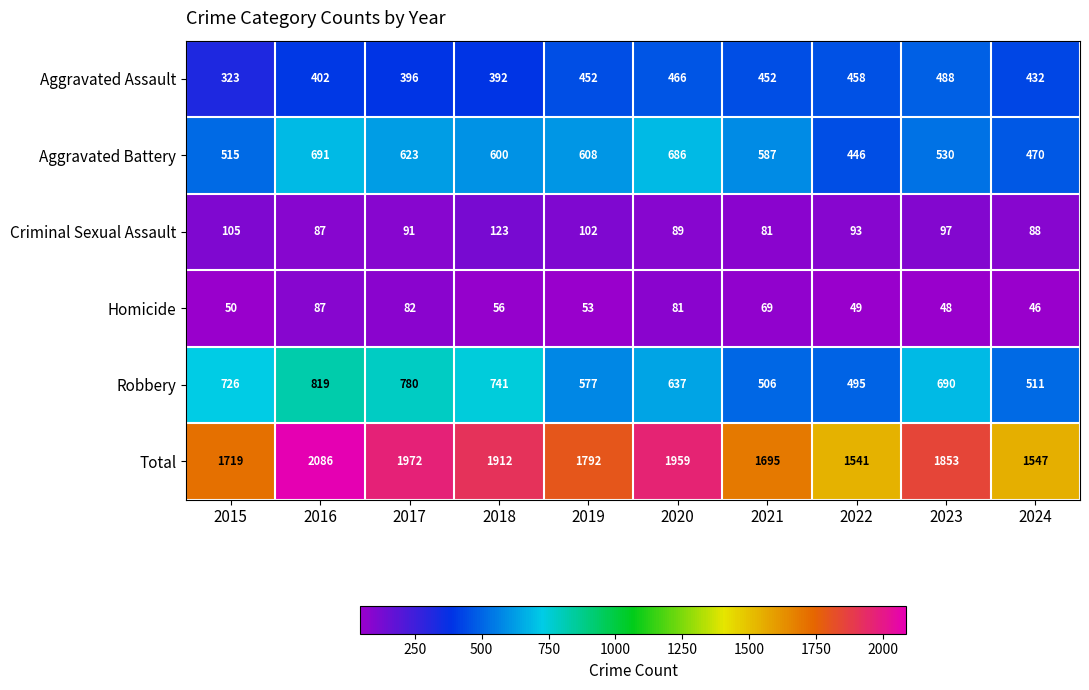

Where is Homicide nearest to the value 66?

2021